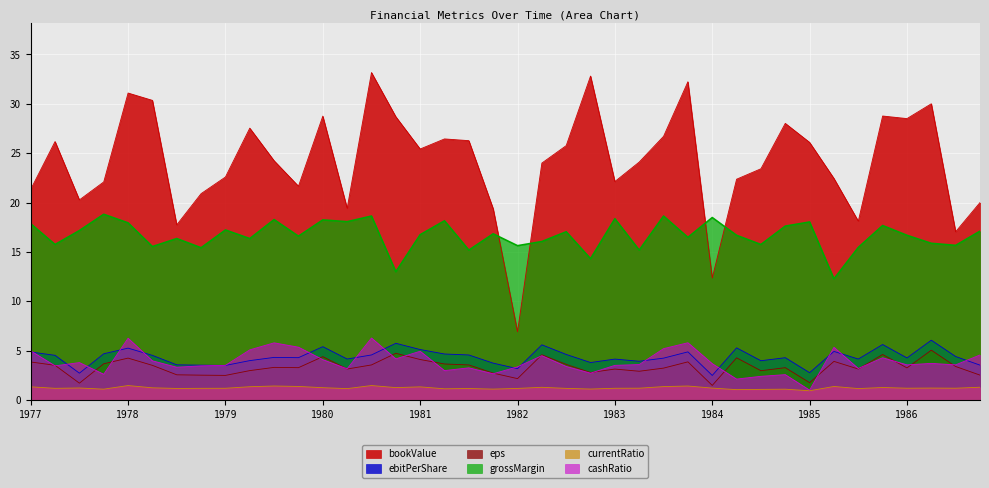

Which category has the lowest value in the bookValue series?

1982-03-31